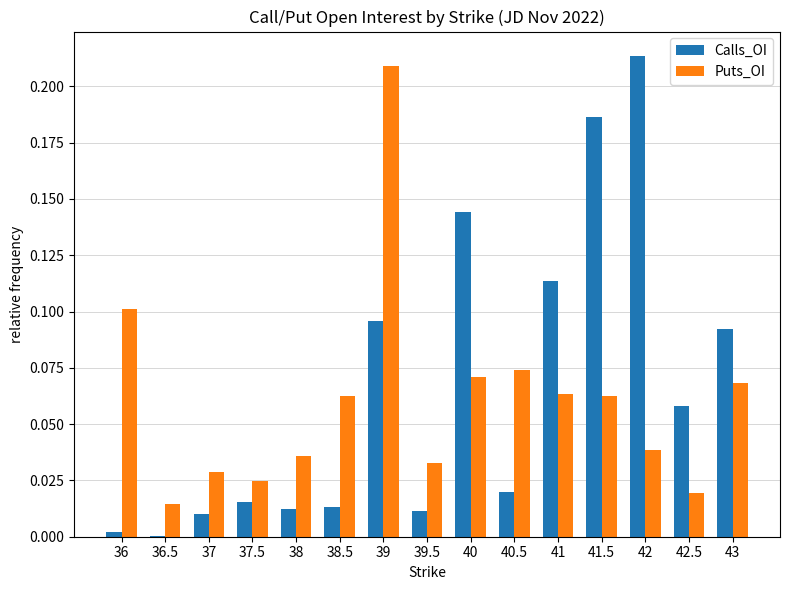

Which category has the highest value across all series?

42